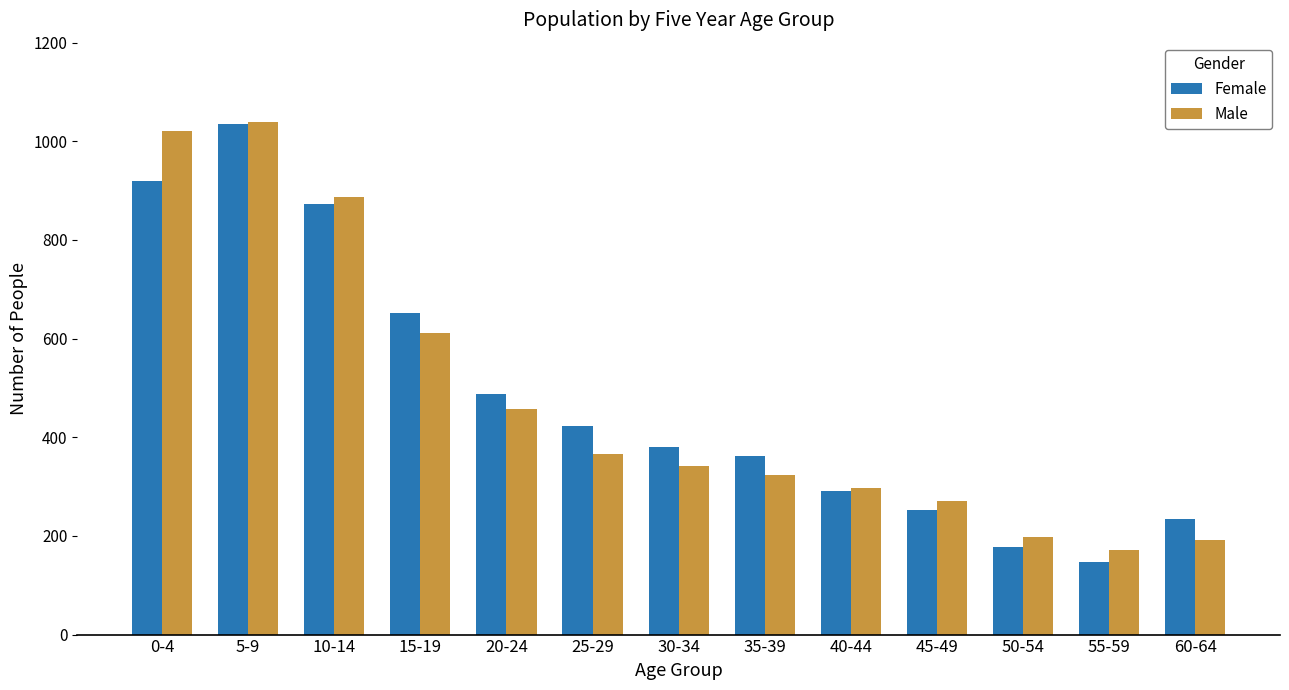

Is it true that Female equals 873 at 10-14?

True